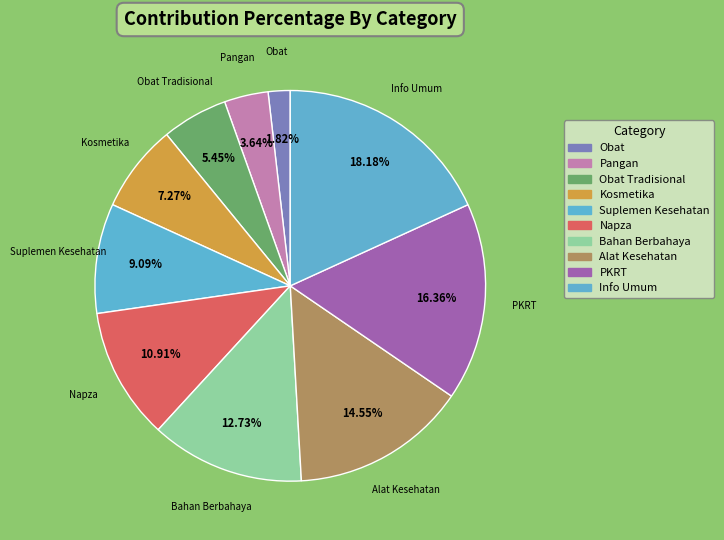

Is the sum of Obat and Obat Tradisional greater than half?

No